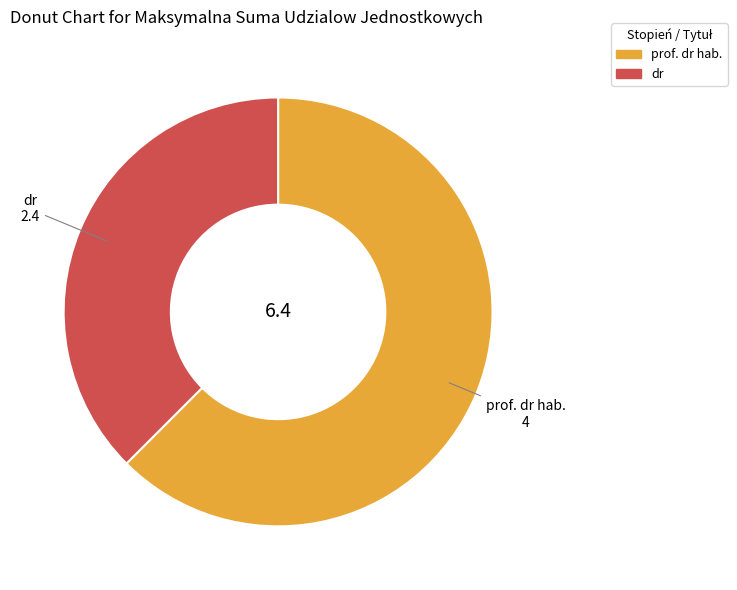

The dr slice represents 38% of the pie. True or false?

True